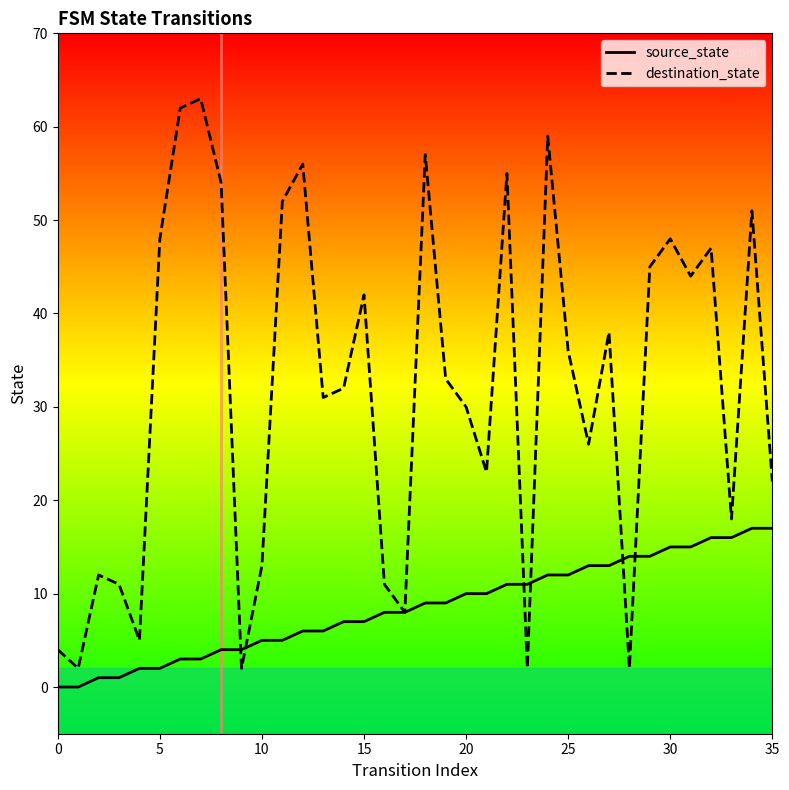

Read the source_state value at 26, to the nearest 5.

15